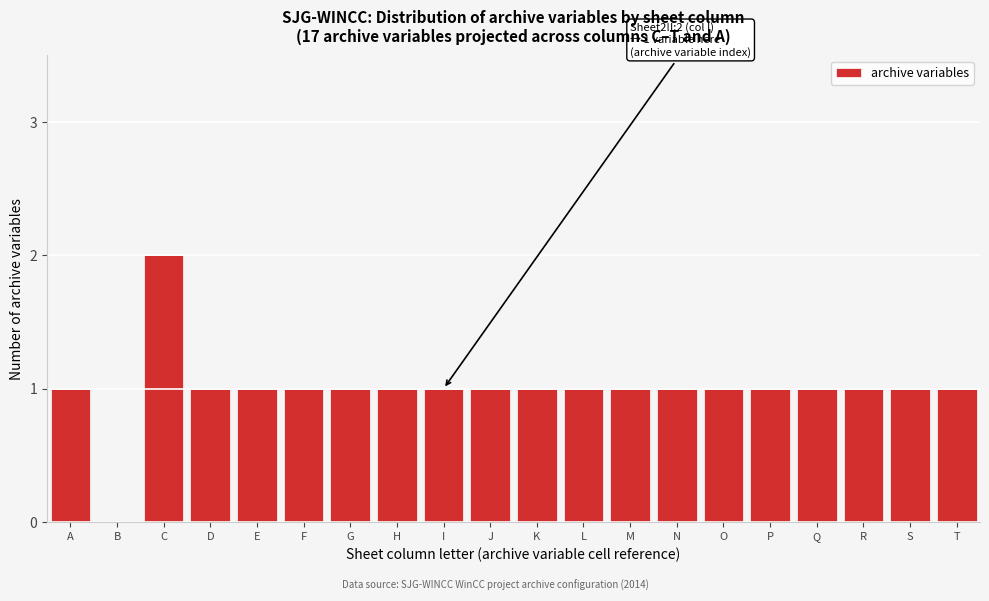

Reading left to right, list all the values displayed in this chart.

A=1	B=0	C=2	D=1	E=1	F=1	G=1	H=1	I=1	J=1	K=1	L=1	M=1	N=1	O=1	P=1	Q=1	R=1	S=1	T=1